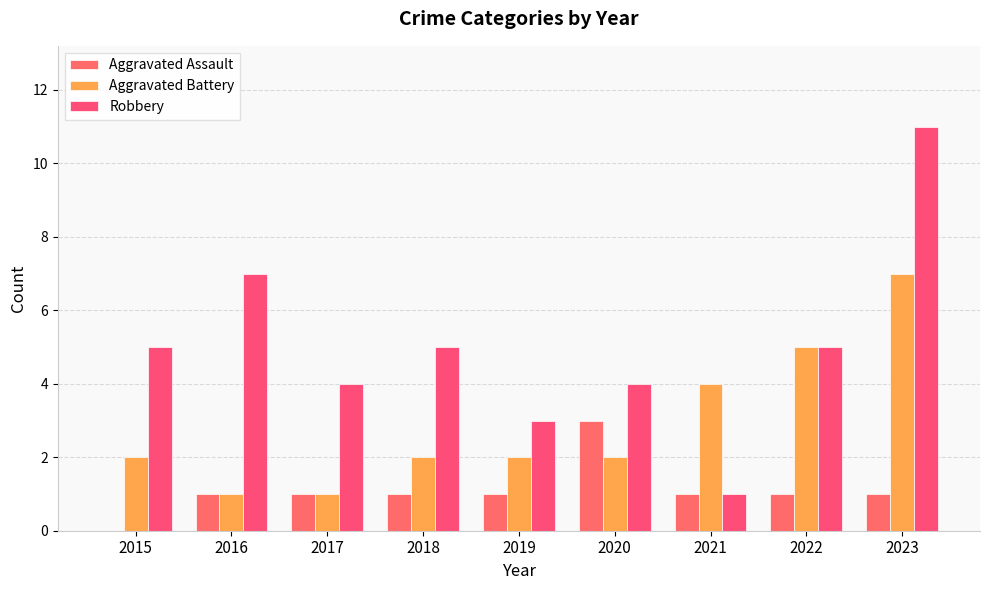

Does the chart contain stacked bars?

No